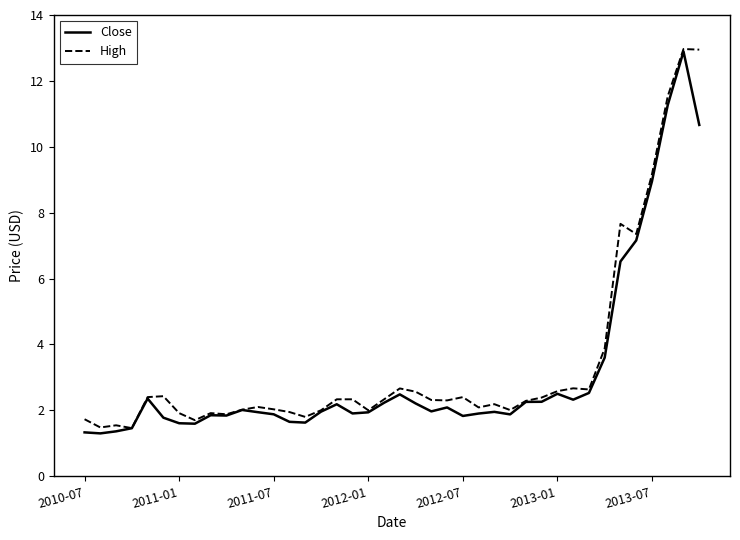

What is the greatest value displayed?

13.0